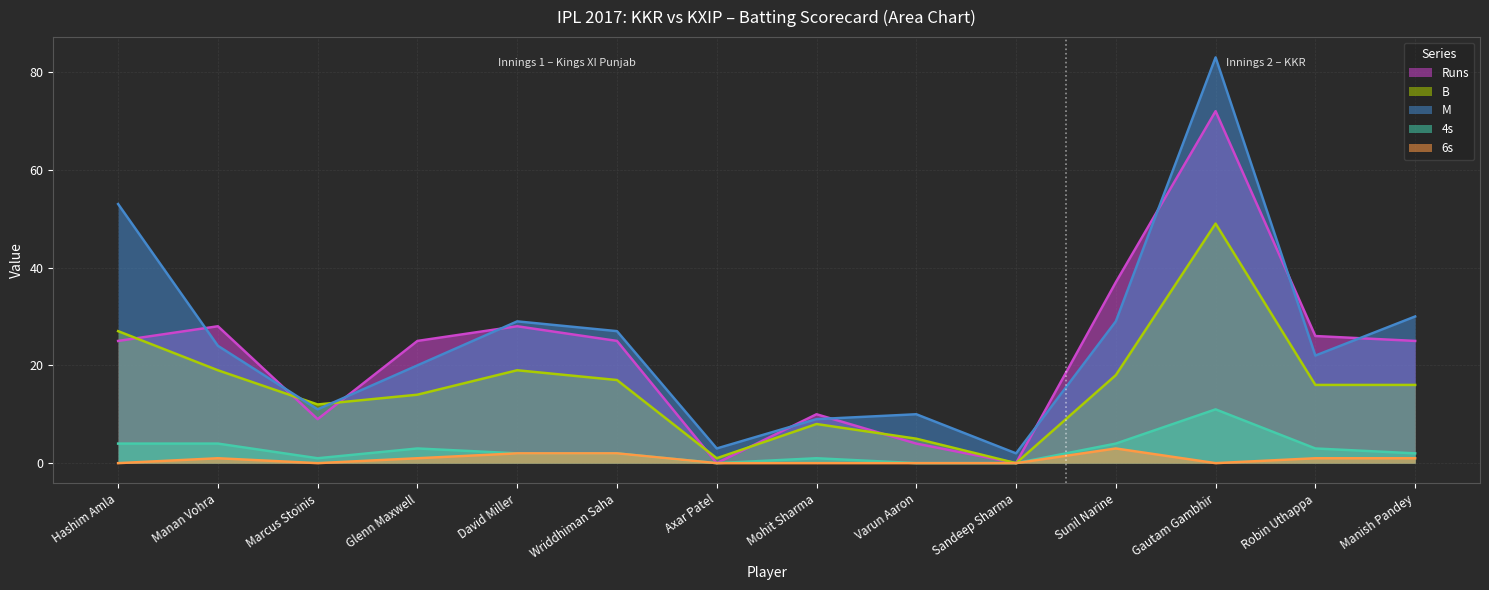

Which series has the largest total across all categories?

M